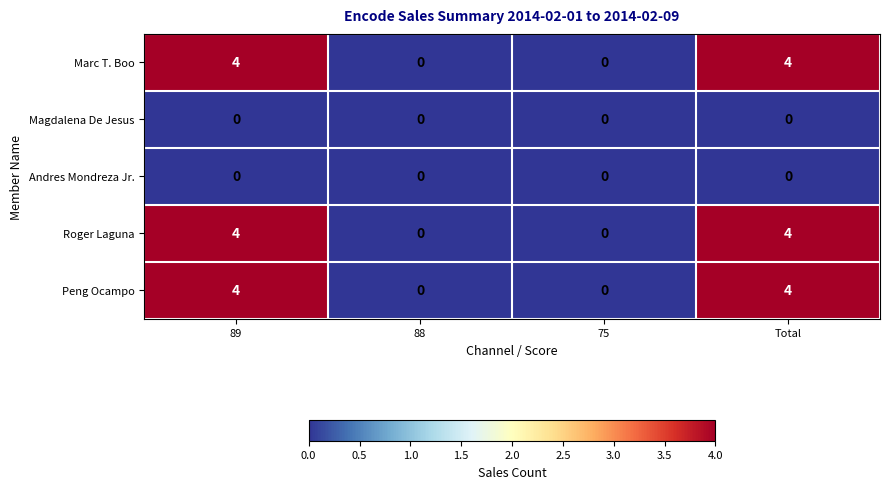

What is the difference between the second highest and minimum values in the Marc T. Boo series?

4